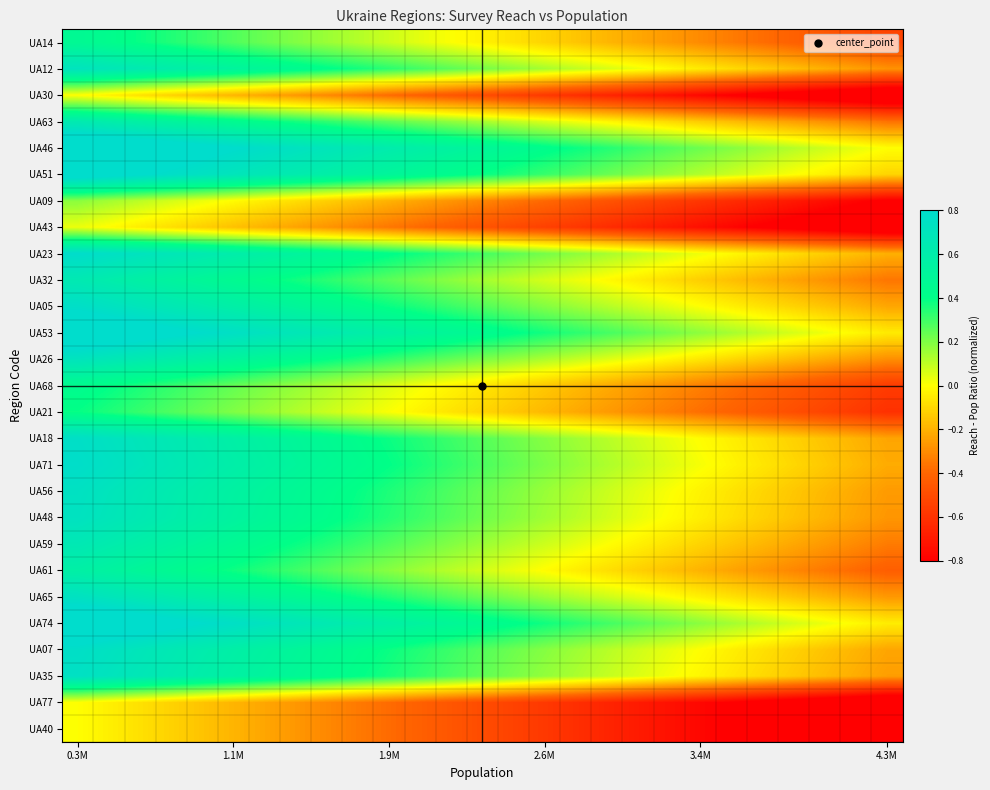

What is the minimum value shown in the chart?

-1.0